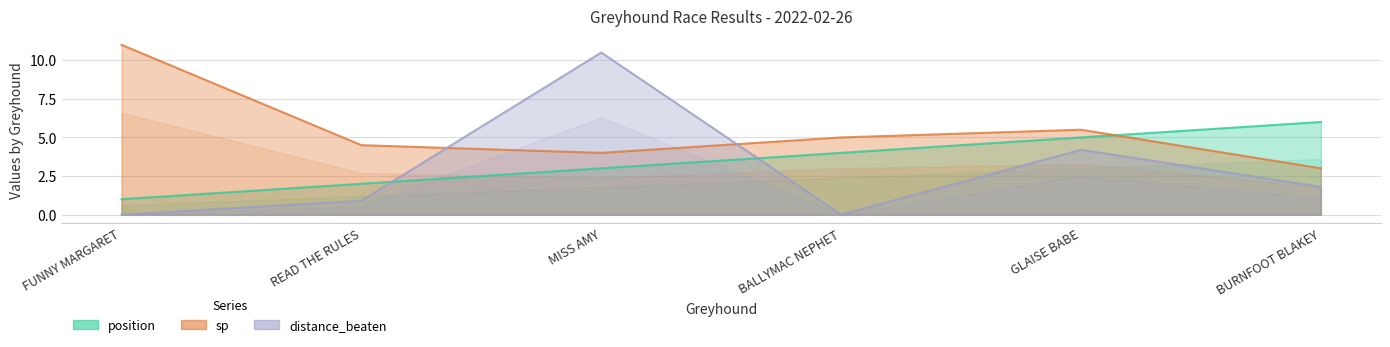

What is the difference between the maximum and minimum values in the position series?

5.0